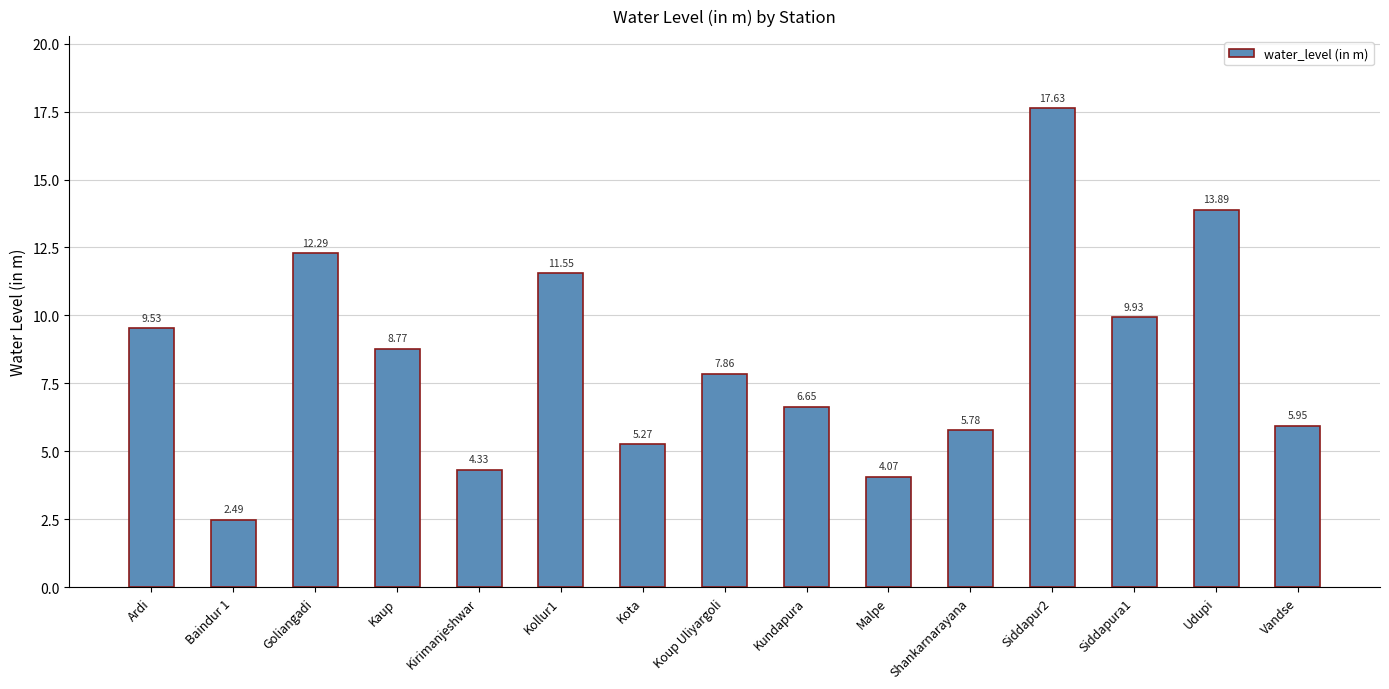

List the labels in order of value, smallest first.

Baindur 1, Malpe, Kirimanjeshwar, Kota, Shankarnarayana, Vandse, Kundapura, Koup Uliyargoli, Kaup, Ardi, Siddapura1, Kollur1, Goliangadi, Udupi, Siddapur2